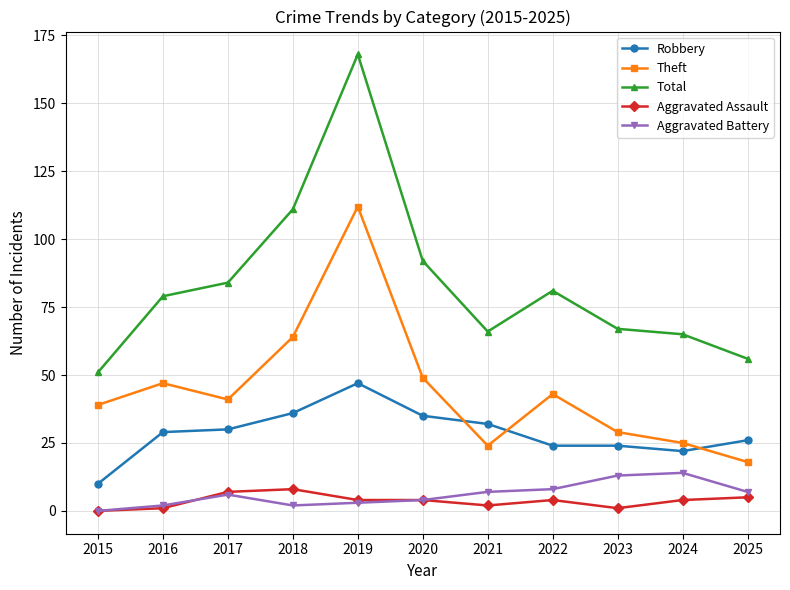

Reading left to right, list all the values displayed in this chart.

Robbery: 2015=10	2016=29	2017=30	2018=36	2019=47	2020=35	2021=32	2022=24	2023=24	2024=22	2025=26
Theft: 2015=39	2016=47	2017=41	2018=64	2019=112	2020=49	2021=24	2022=43	2023=29	2024=25	2025=18
Total: 2015=51	2016=79	2017=84	2018=111	2019=168	2020=92	2021=66	2022=81	2023=67	2024=65	2025=56
Aggravated Assault: 2015=0	2016=1	2017=7	2018=8	2019=4	2020=4	2021=2	2022=4	2023=1	2024=4	2025=5
Aggravated Battery: 2015=0	2016=2	2017=6	2018=2	2019=3	2020=4	2021=7	2022=8	2023=13	2024=14	2025=7